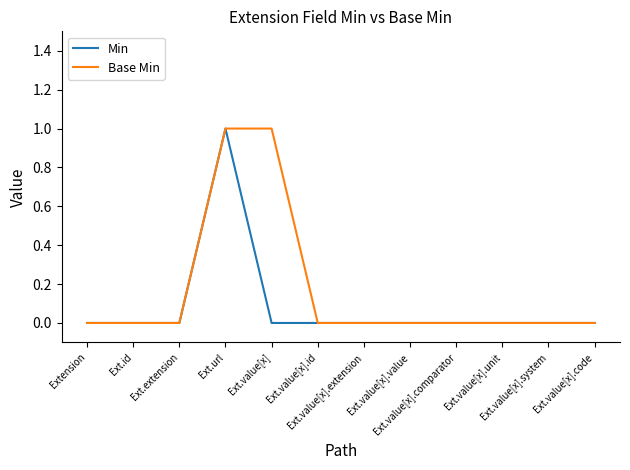

Is it true that Min equals 1 at Ext.value[x].extension?

False